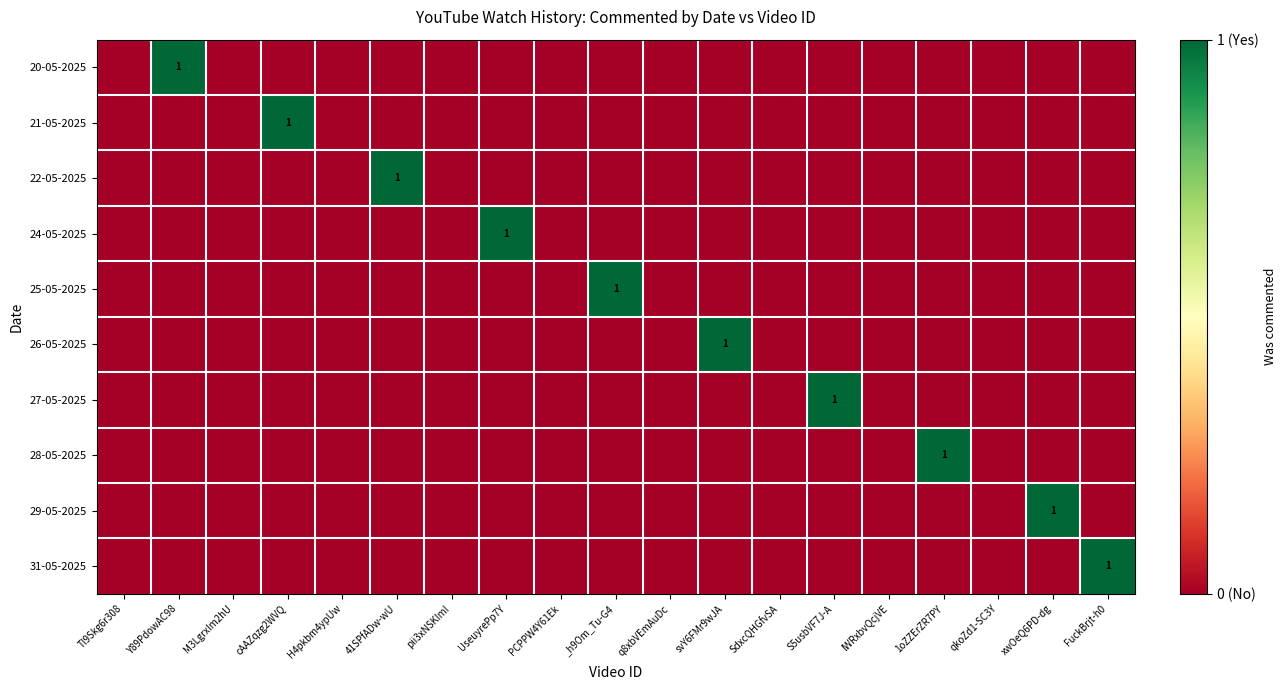

True or false: 26-05-2025 has a value of 1 at svY6FMr9wJA.

True